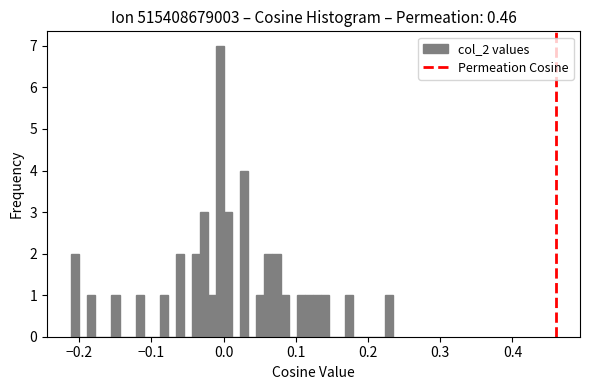

Read against the x-axis, roughly where is the centre of the tallest bar?

0.00